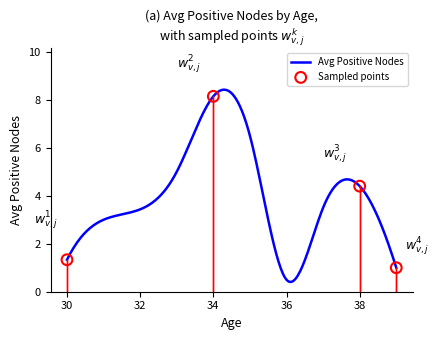

What is the highest value of the Avg Positive Nodes series?

8.4